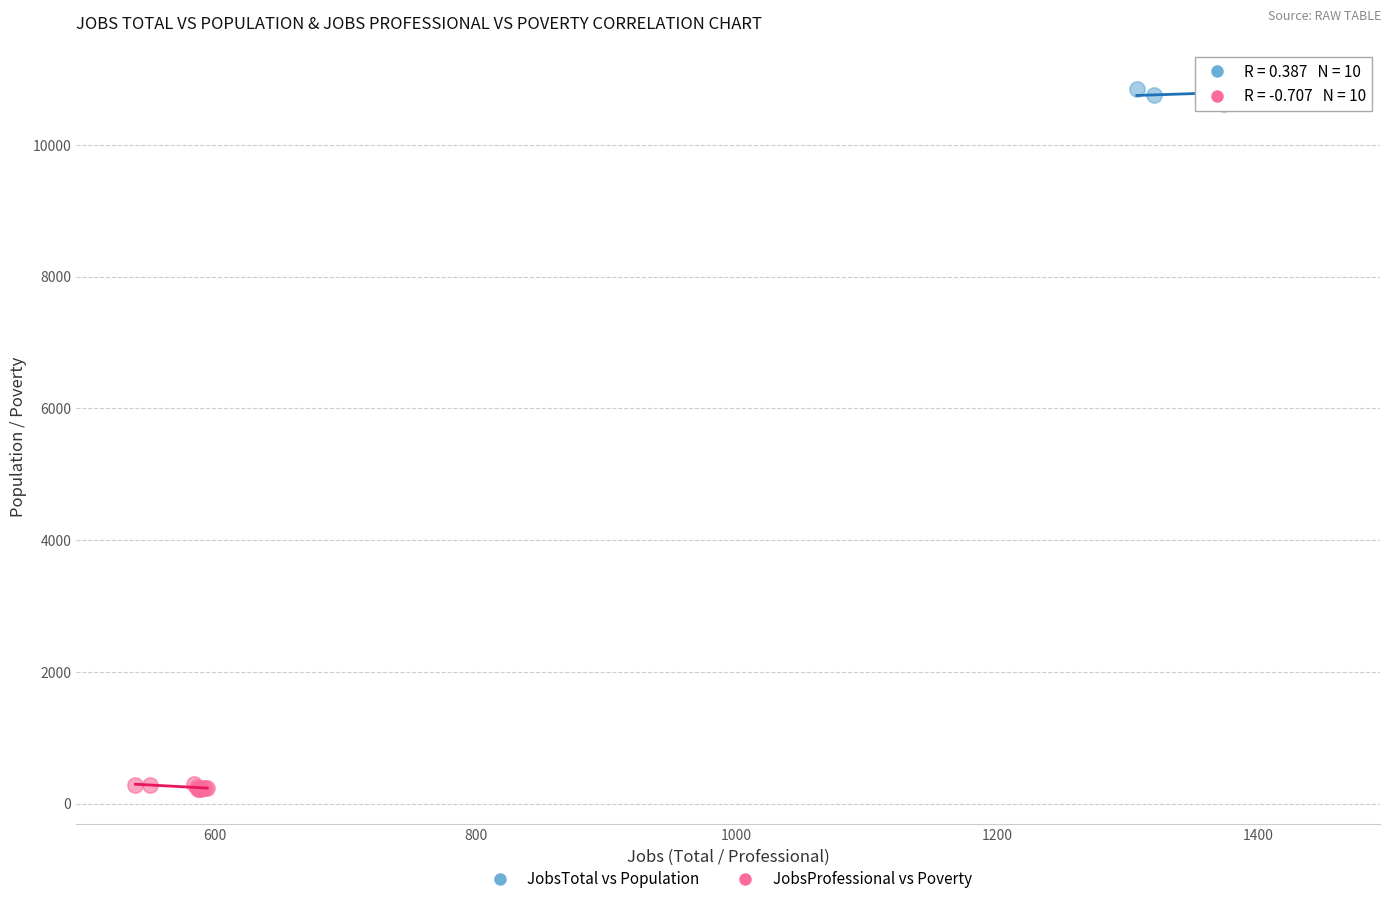

Which series reaches the minimum Y coordinate?

JobsProfessional vs Poverty